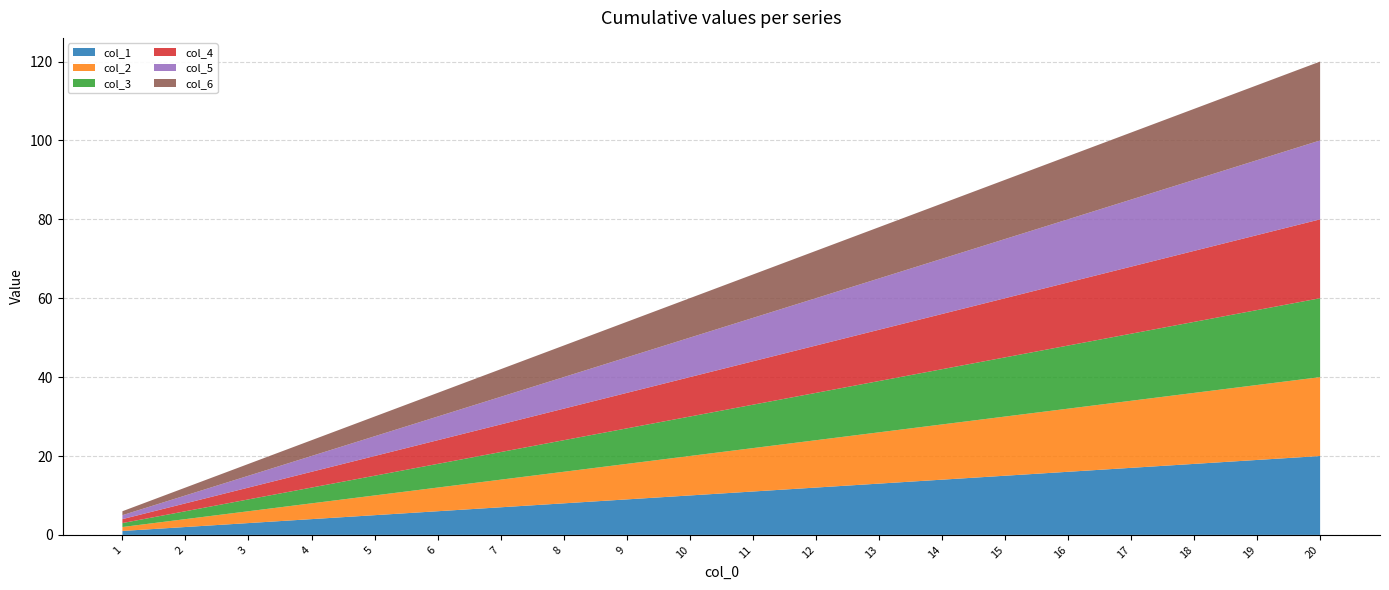

Reading left to right, transcribe all the data shown in this chart.

col_1: 1	2	3	4	5	6	7	8	9	10	11	12	13	14	15	16	17	18	19	20
col_2: 1	2	3	4	5	6	7	8	9	10	11	12	13	14	15	16	17	18	19	20
col_3: 1	2	3	4	5	6	7	8	9	10	11	12	13	14	15	16	17	18	19	20
col_4: 1	2	3	4	5	6	7	8	9	10	11	12	13	14	15	16	17	18	19	20
col_5: 1	2	3	4	5	6	7	8	9	10	11	12	13	14	15	16	17	18	19	20
col_6: 1	2	3	4	5	6	7	8	9	10	11	12	13	14	15	16	17	18	19	20